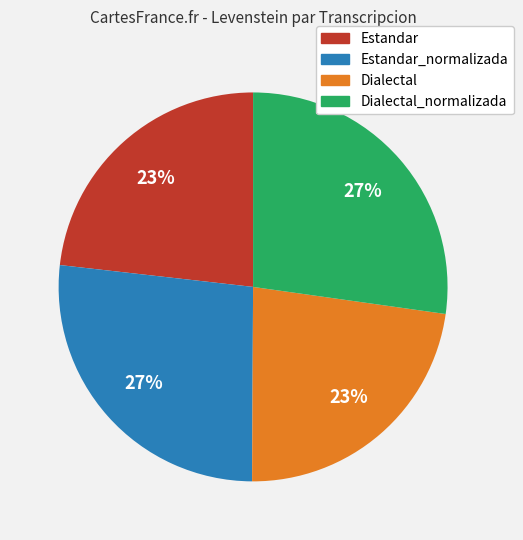

Is there any slice that represents more than half of the pie?

No